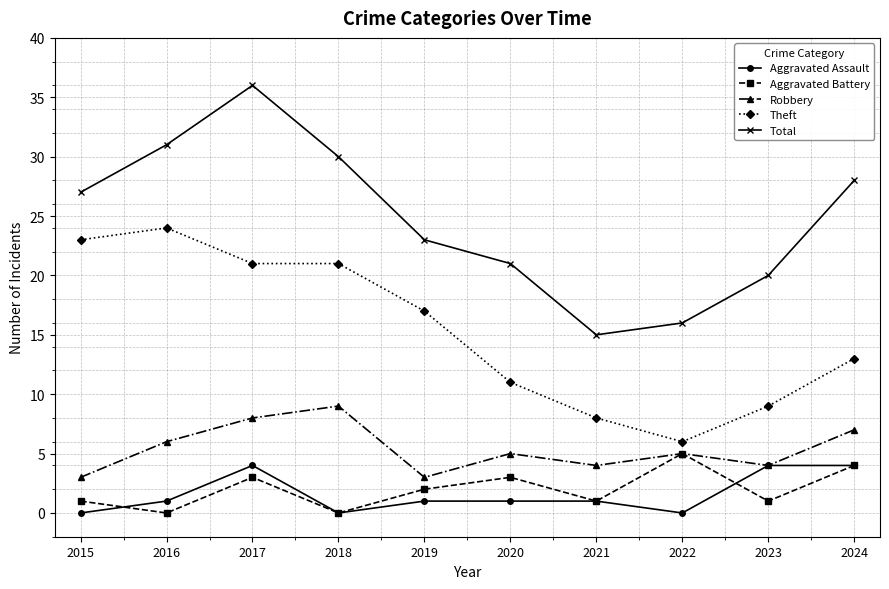

Reading left to right, transcribe all the data shown in this chart.

Aggravated Assault: 0	1	4	0	1	1	1	0	4	4
Aggravated Battery: 1	0	3	0	2	3	1	5	1	4
Robbery: 3	6	8	9	3	5	4	5	4	7
Theft: 23	24	21	21	17	11	8	6	9	13
Total: 27	31	36	30	23	21	15	16	20	28